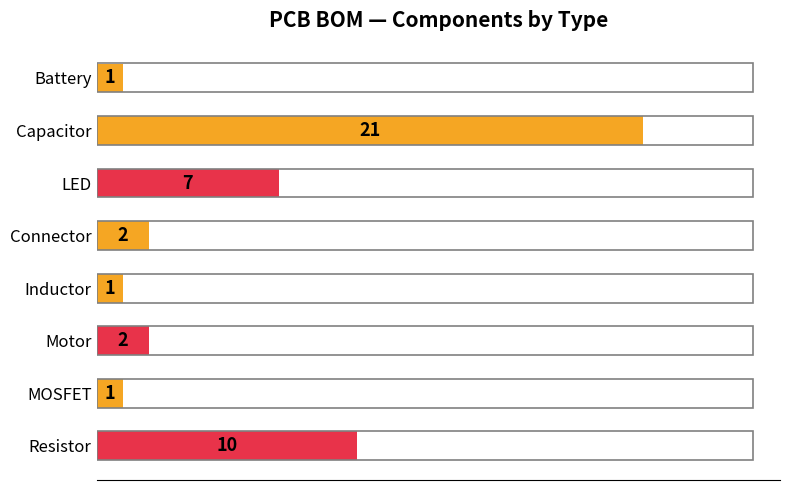

Is it true that the value at Motor is 2?

True